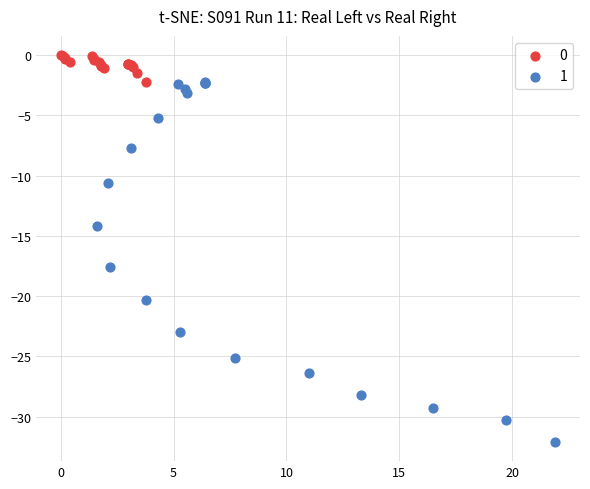

Which series reaches the maximum Y coordinate?

0